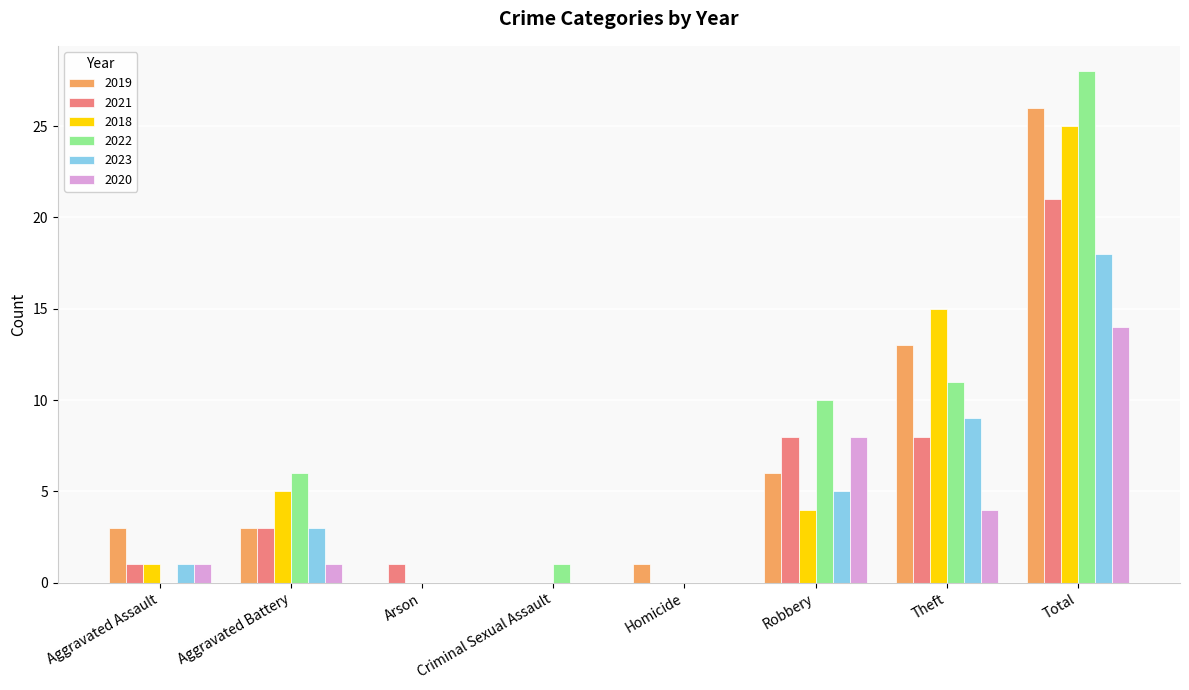

Reading right to left, what are all the values shown in this chart?

2019: Total=26	Theft=13	Robbery=6	Homicide=1	Criminal Sexual Assault=0	Arson=0	Aggravated Battery=3	Aggravated Assault=3
2021: Total=21	Theft=8	Robbery=8	Homicide=0	Criminal Sexual Assault=0	Arson=1	Aggravated Battery=3	Aggravated Assault=1
2018: Total=25	Theft=15	Robbery=4	Homicide=0	Criminal Sexual Assault=0	Arson=0	Aggravated Battery=5	Aggravated Assault=1
2022: Total=28	Theft=11	Robbery=10	Homicide=0	Criminal Sexual Assault=1	Arson=0	Aggravated Battery=6	Aggravated Assault=0
2023: Total=18	Theft=9	Robbery=5	Homicide=0	Criminal Sexual Assault=0	Arson=0	Aggravated Battery=3	Aggravated Assault=1
2020: Total=14	Theft=4	Robbery=8	Homicide=0	Criminal Sexual Assault=0	Arson=0	Aggravated Battery=1	Aggravated Assault=1